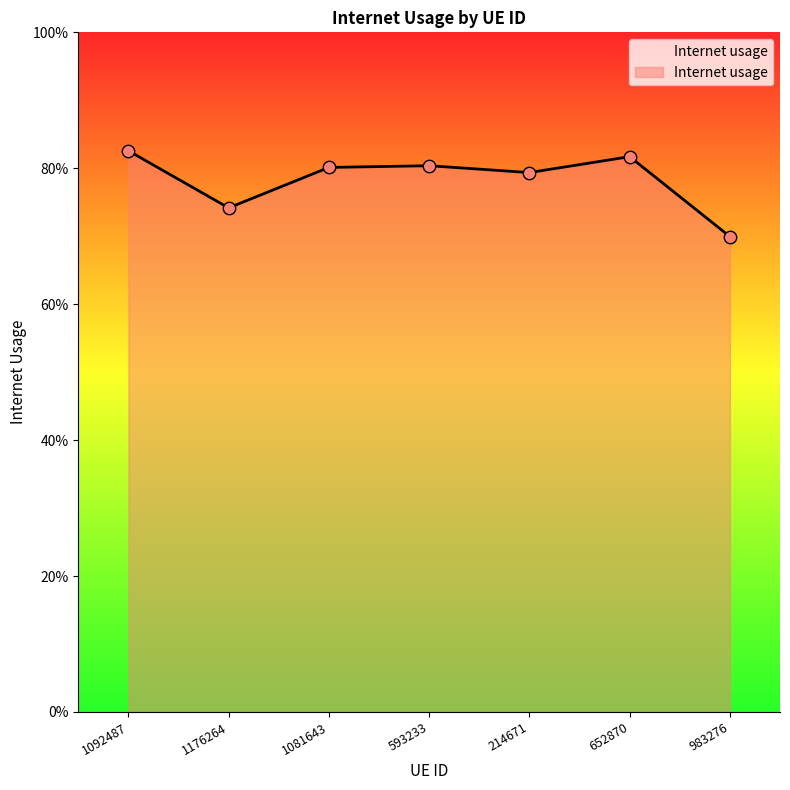

Which has a higher value, 214671 or 1081643?

1081643